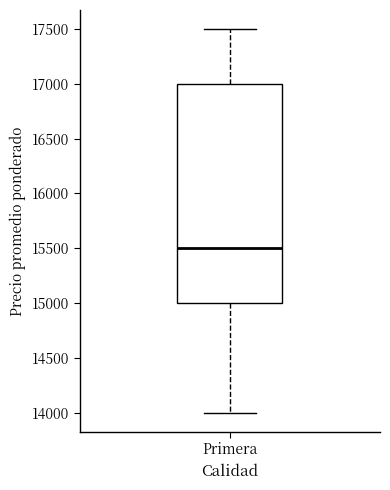

Transcribe this box plot: give where the median line is, the range the box spans, and where the two whiskers end, as read against the y-axis. The values are not printed on the chart, so give them approximately, as read against the axis.

median 15500, box 15000 to 17000, whiskers 14000 to 17500